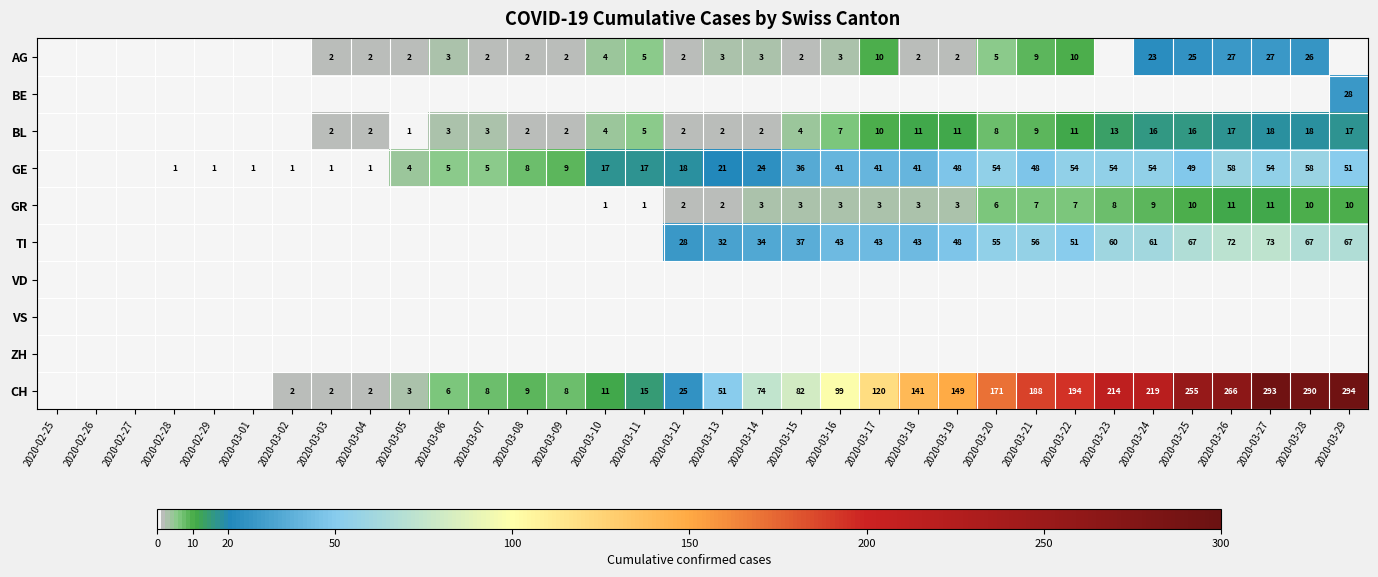

What is the sum of the AG values at 2020-03-17 and 2020-03-10?

14